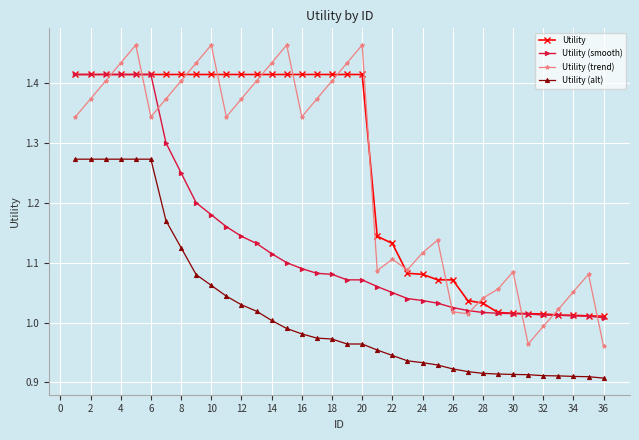

Which series has the widest spread of values?

Utility (trend)